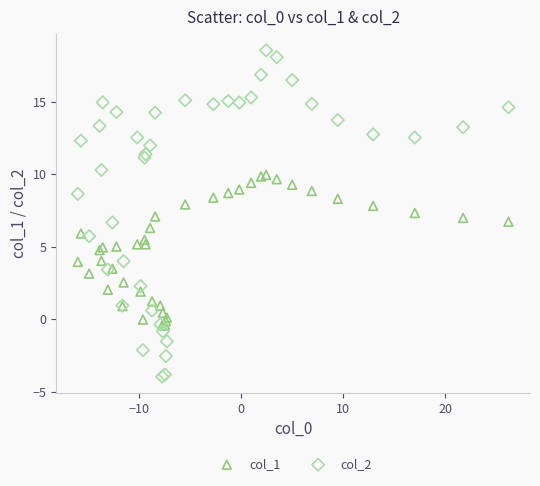

What is the X range (max minus min) for the scatter plot?

42.2